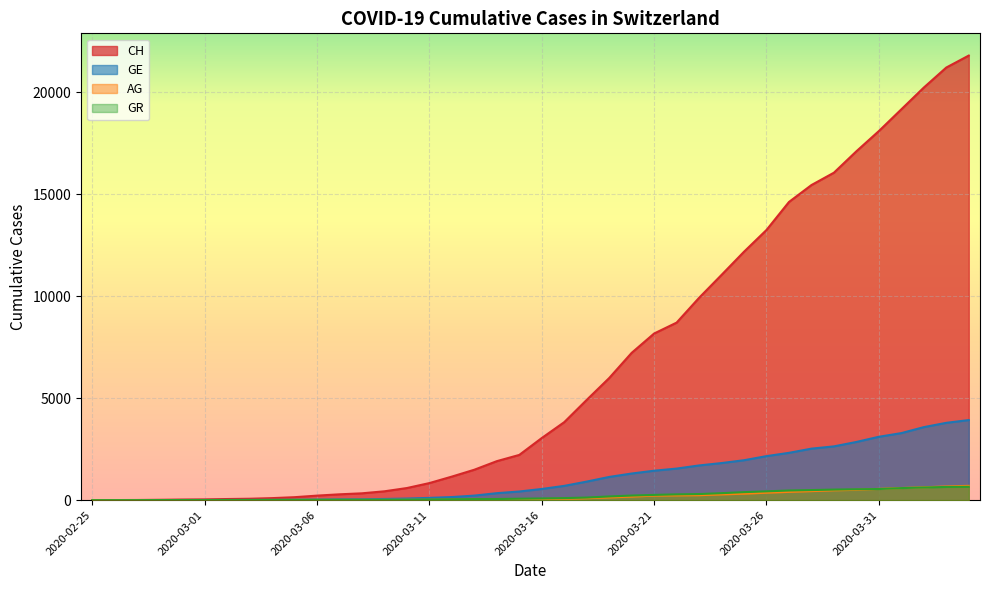

Which has a higher value, 2020-02-26 or 2020-03-24?

2020-03-24